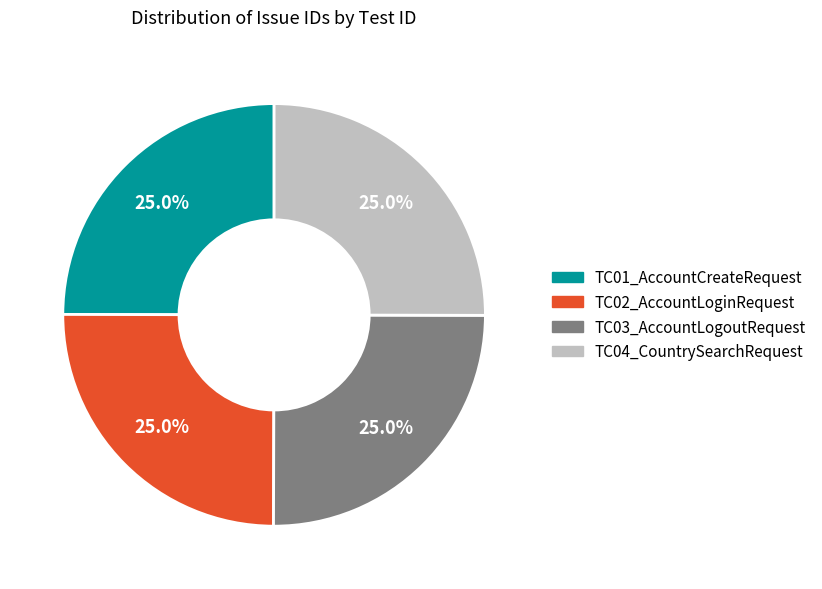

Does any single category account for the majority?

No